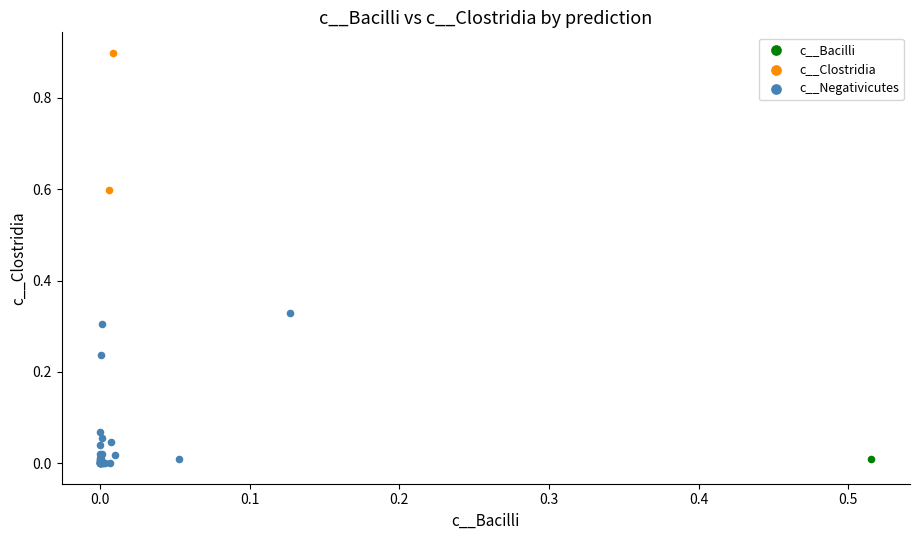

What are all the series names shown in the legend?

c__Bacilli, c__Clostridia, c__Negativicutes